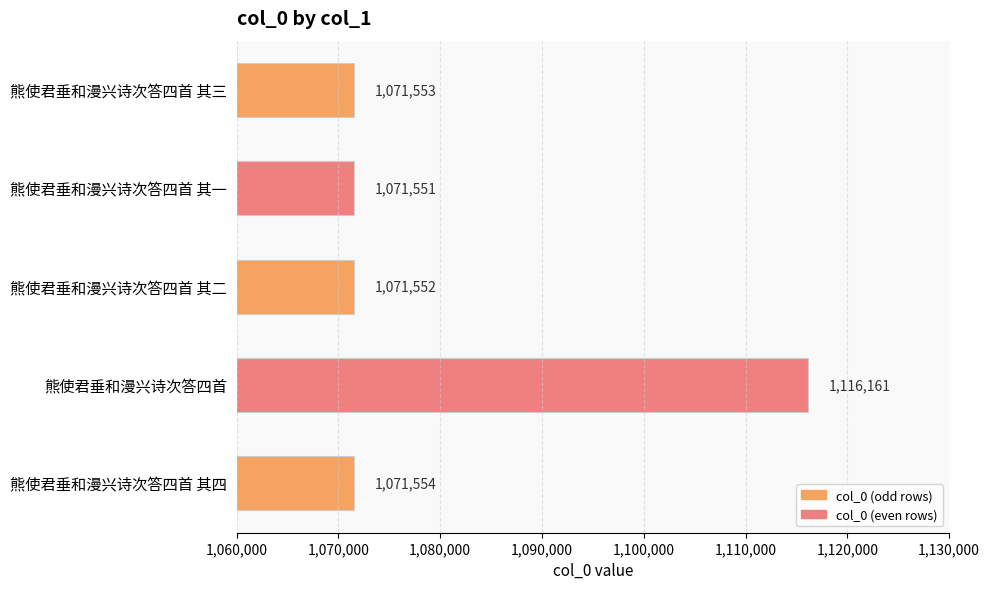

Rank the categories by value from lowest to highest.

熊使君垂和漫兴诗次答四首 其一, 熊使君垂和漫兴诗次答四首 其二, 熊使君垂和漫兴诗次答四首 其三, 熊使君垂和漫兴诗次答四首 其四, 熊使君垂和漫兴诗次答四首